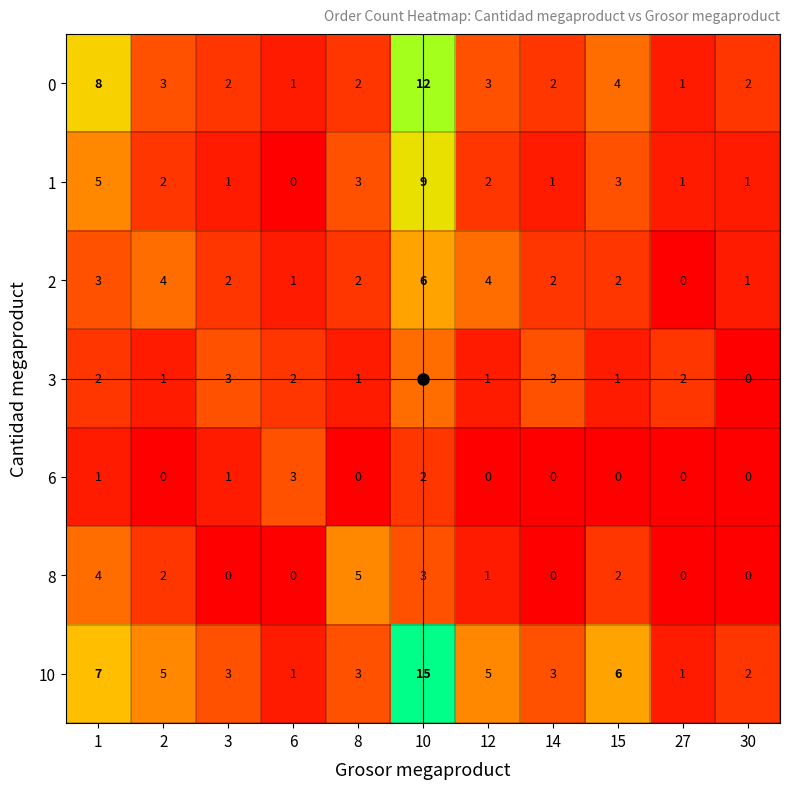

How many positive values does the 3 series have?

10